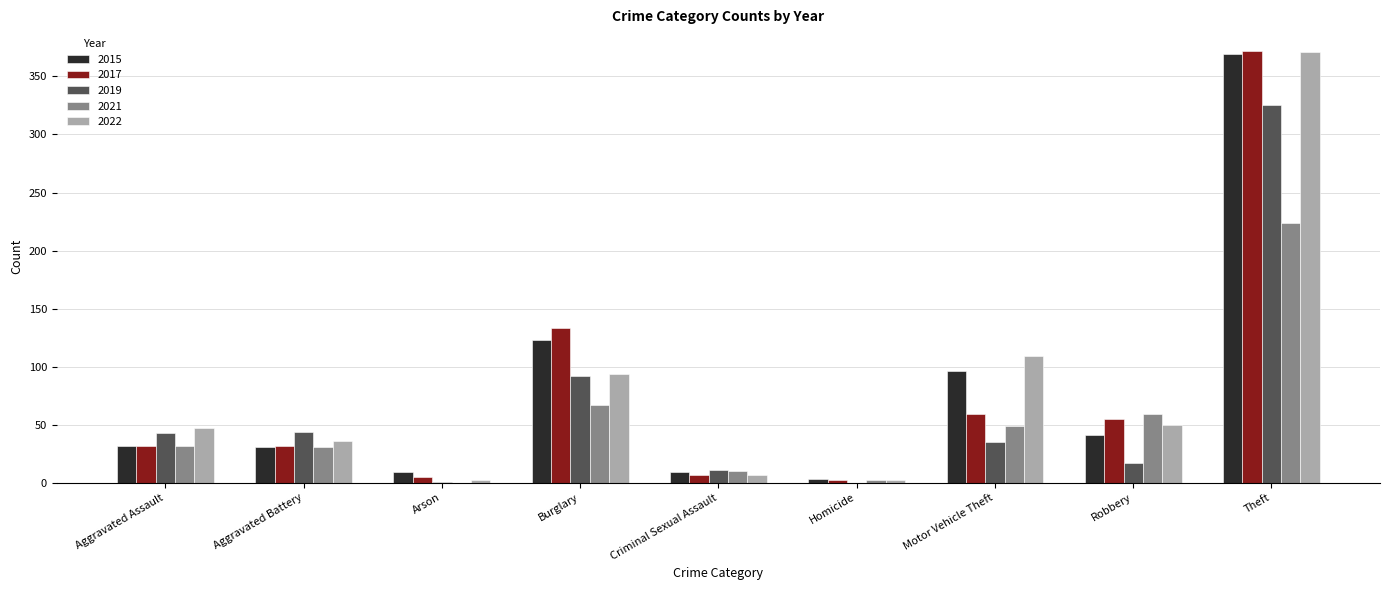

Which series changed the most between Aggravated Battery and Burglary?

2017